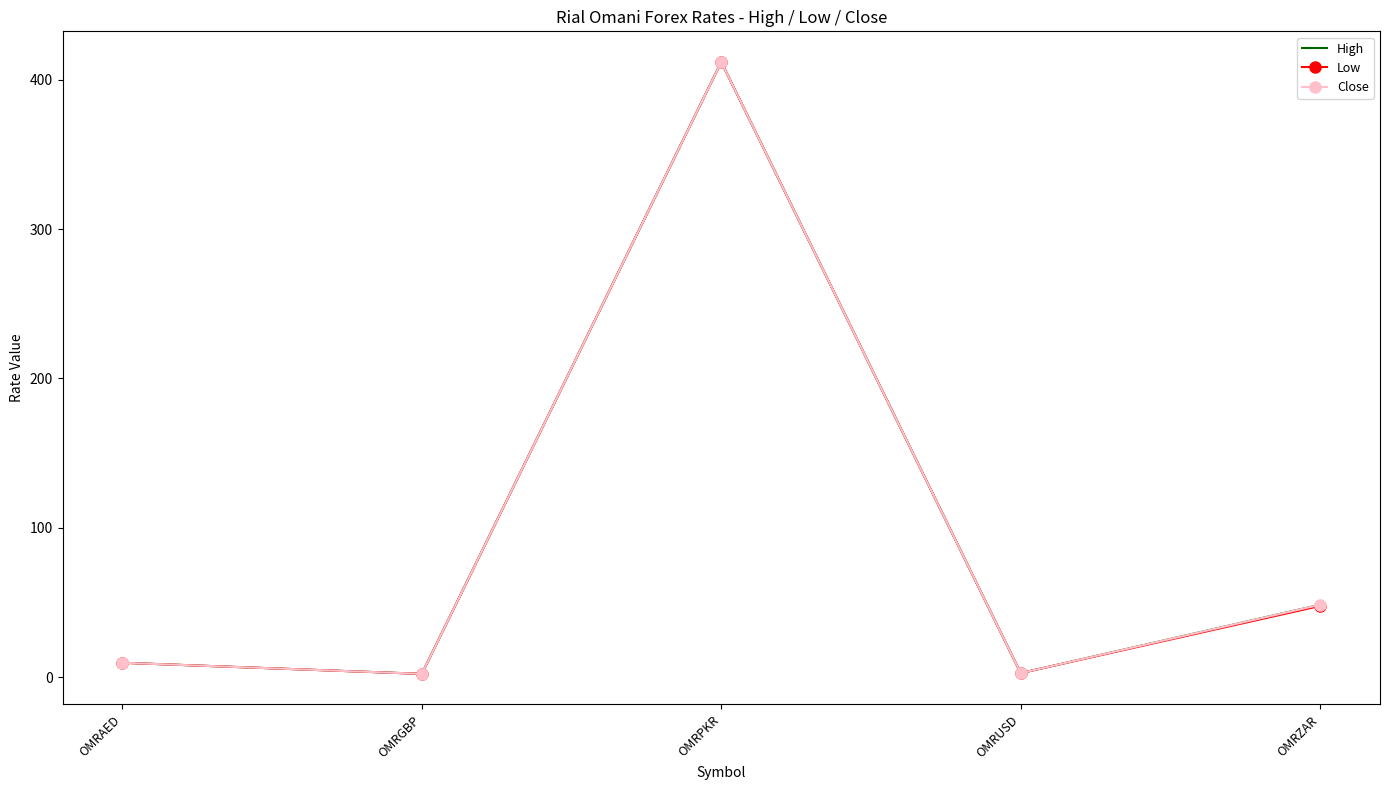

What is the minimum value shown in the chart?

2.1